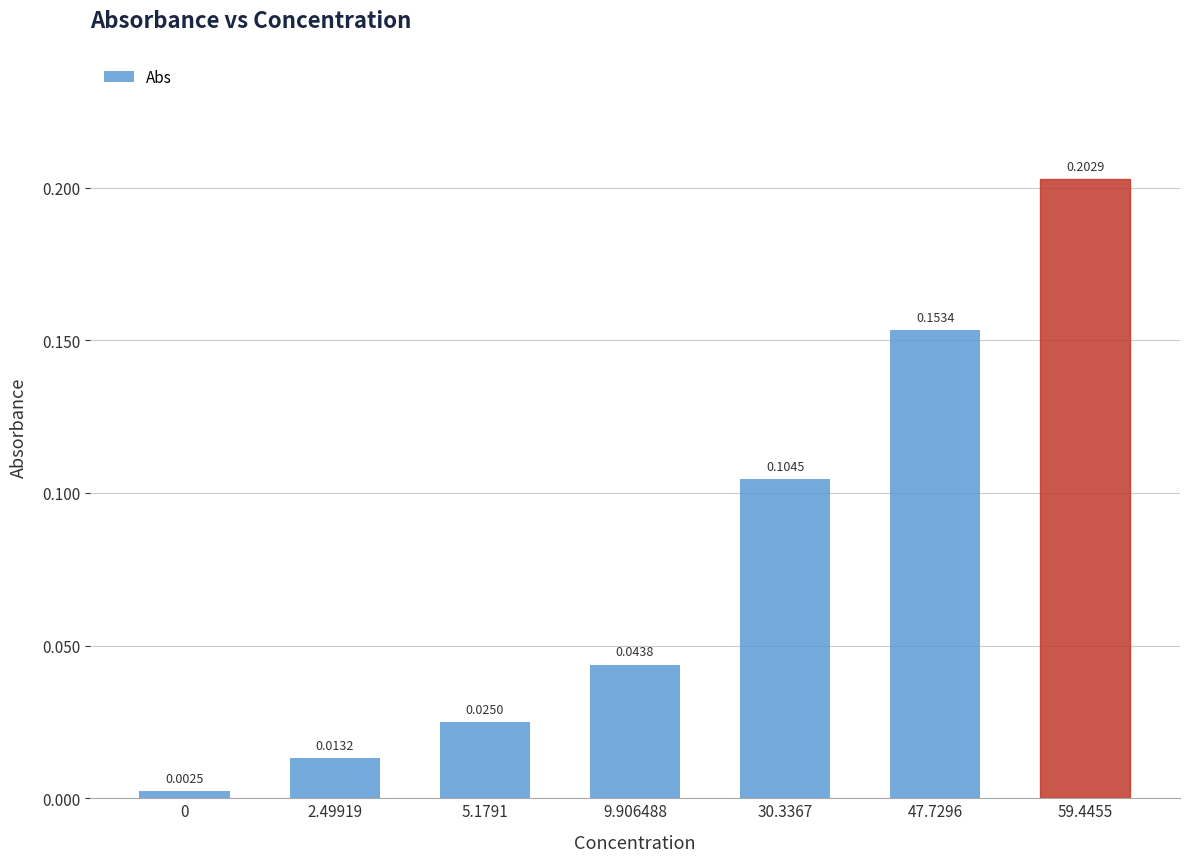

The chart shows a value of 0.1 at 59.4455. True or false?

False